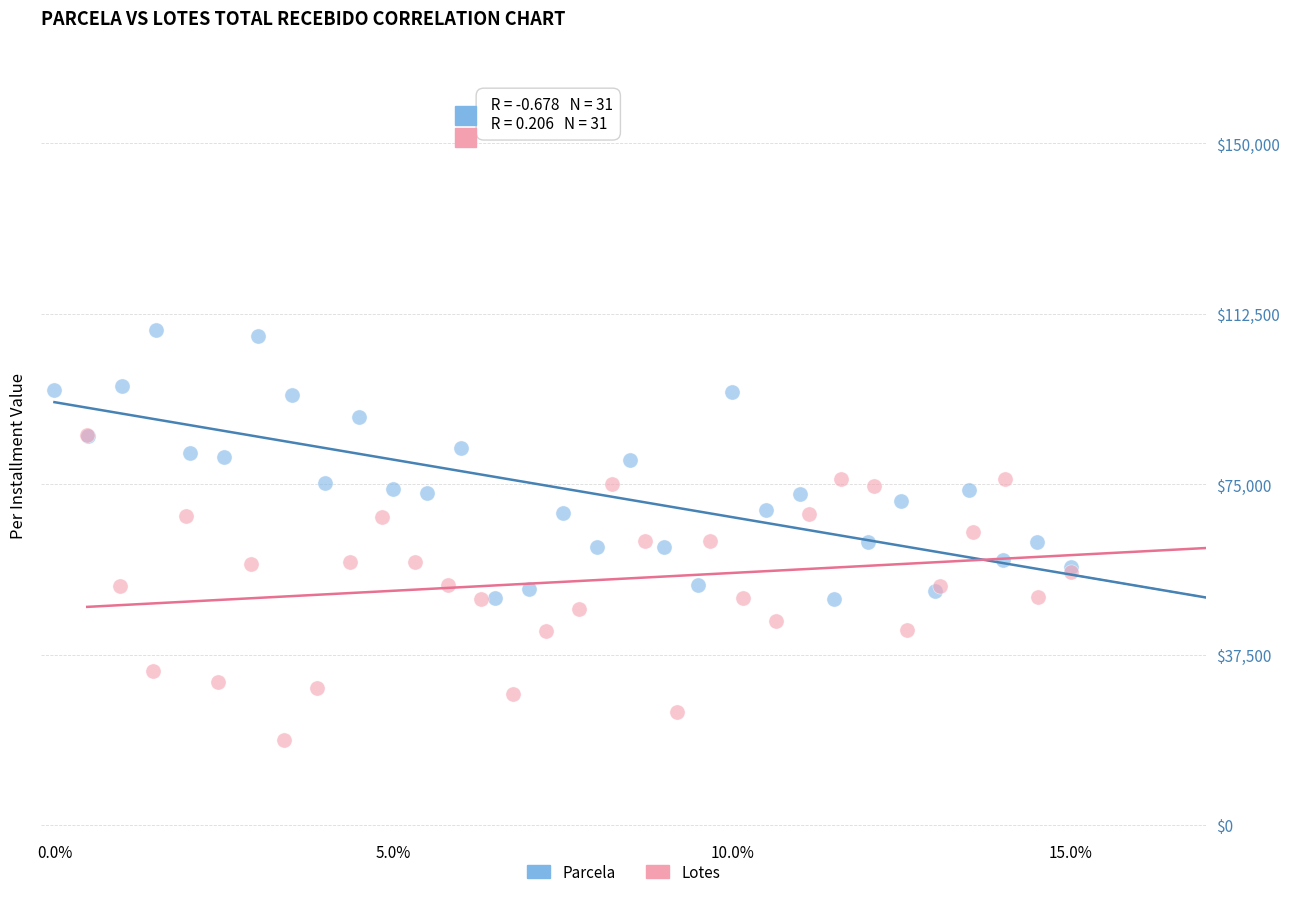

Which series reaches the maximum Y coordinate?

Parcela